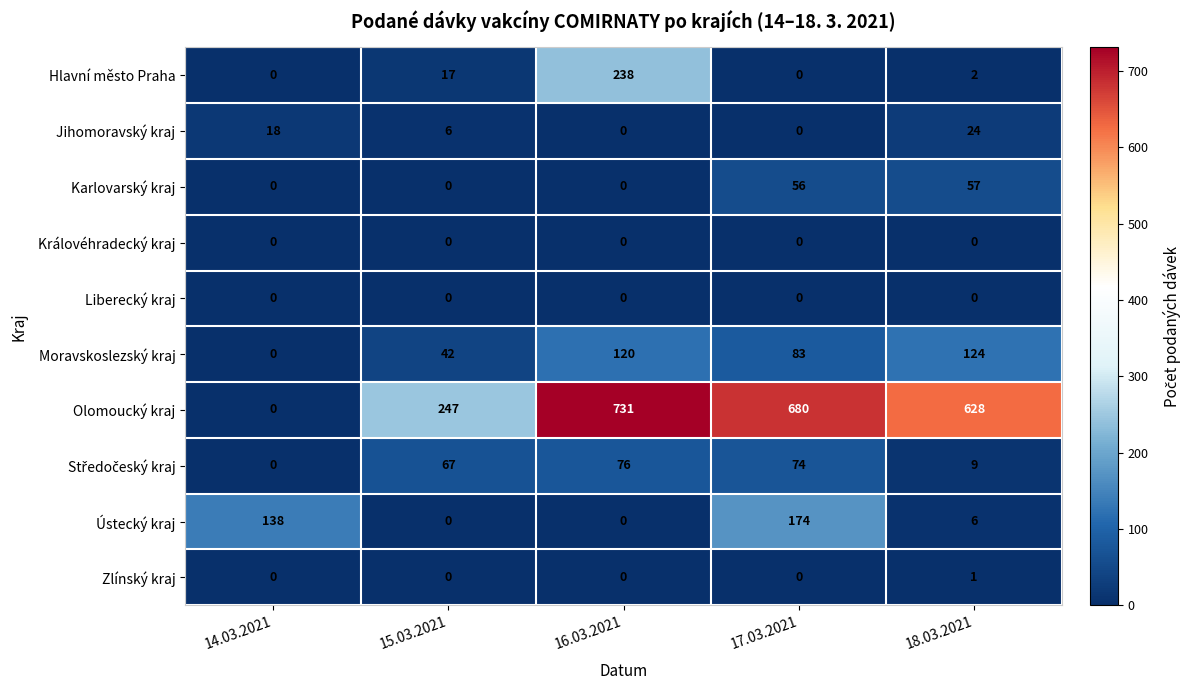

Which series changed the most between 14.03.2021 and 18.03.2021?

Olomoucký kraj